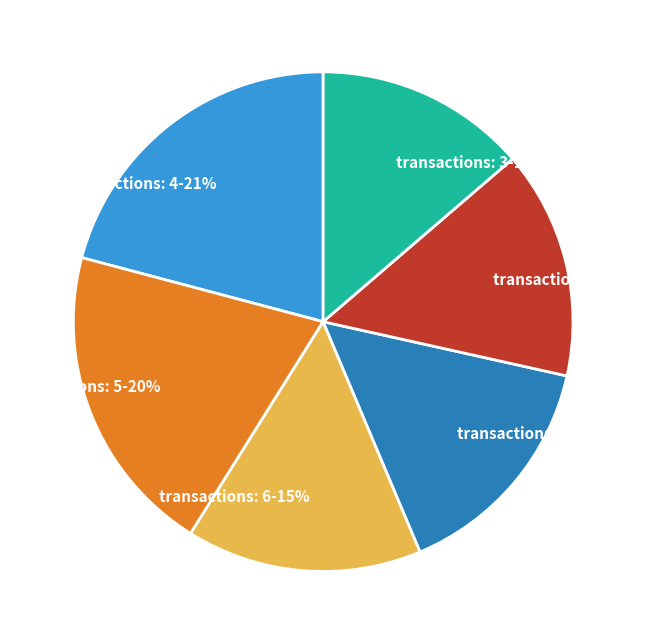

How many segments does this pie chart have?

6